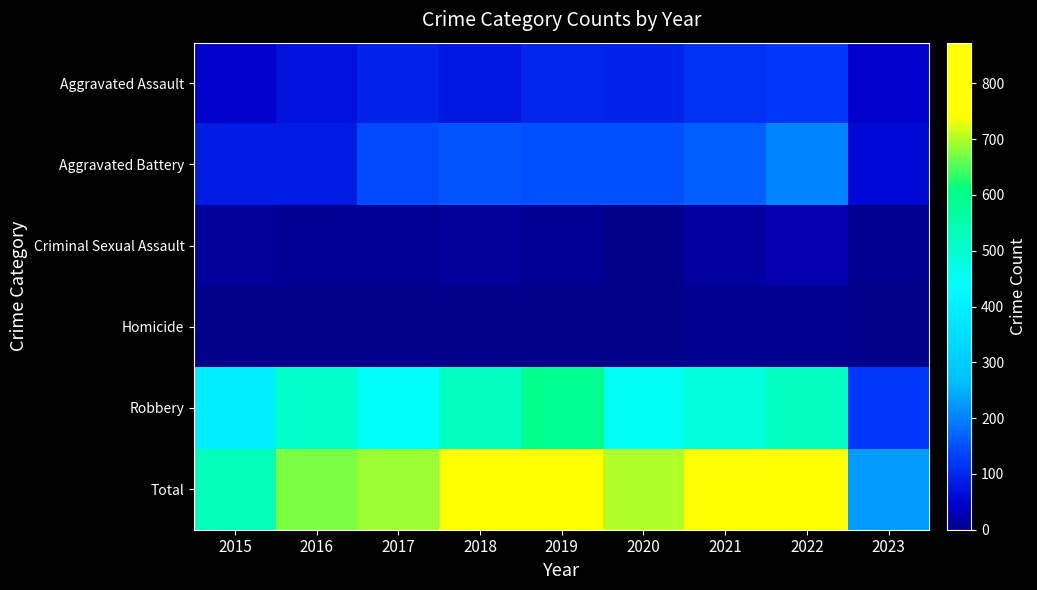

What is the spread (max minus min) of values at 2017?

691